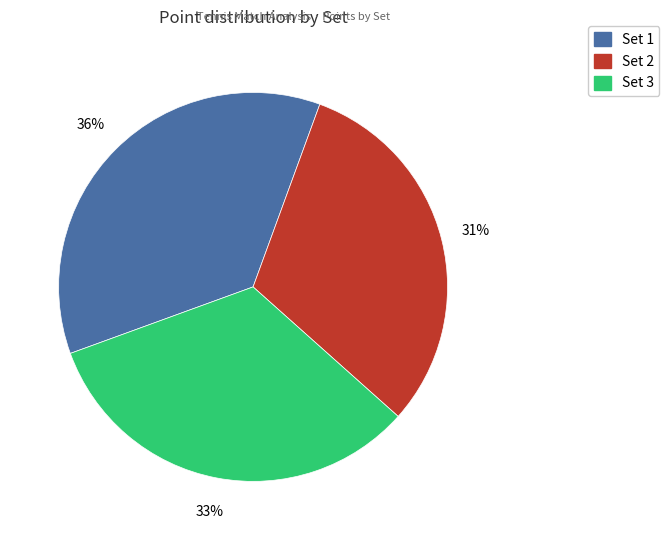

Which has a higher value, Set 2 or Set 1?

Set 1